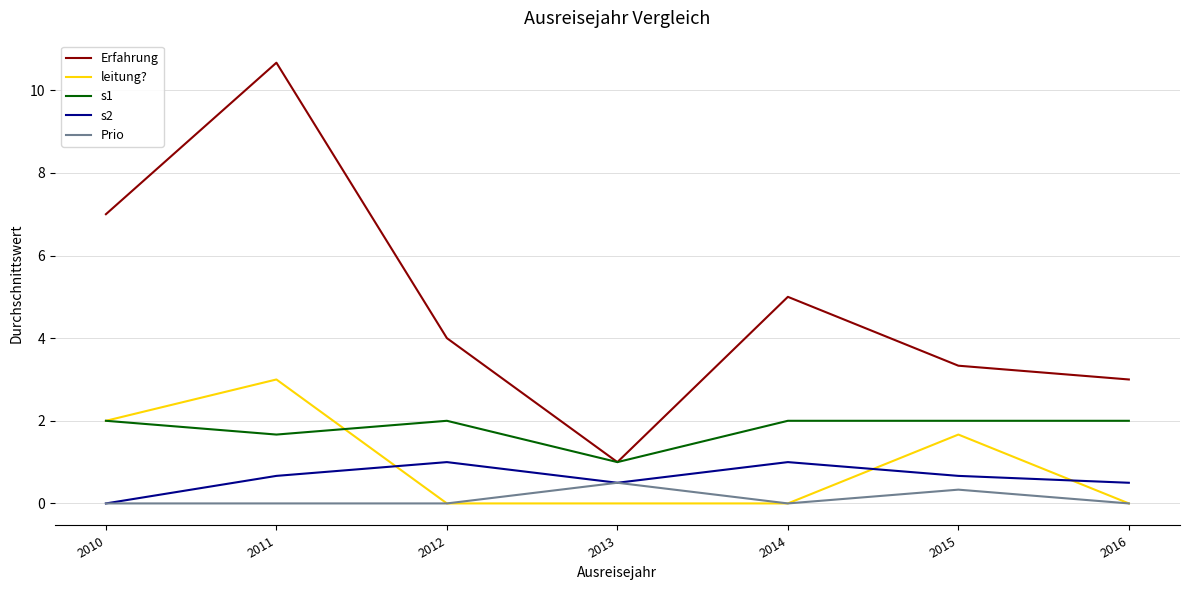

Read the s2 value at 2014.

1.0